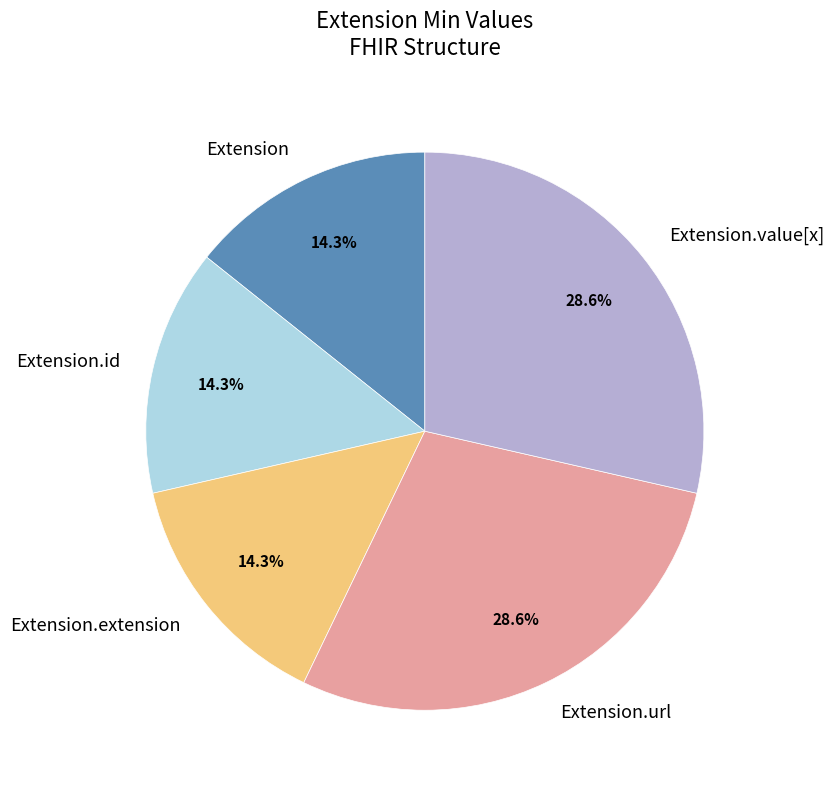

Is there any slice that represents more than half of the pie?

No